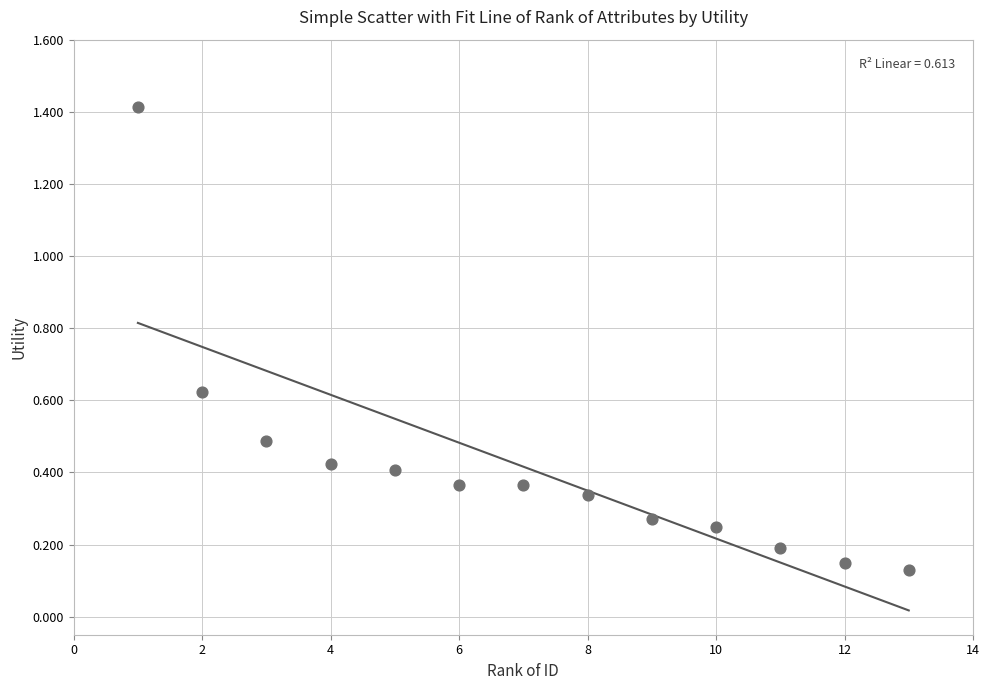

What is the range of X values (max minus min)?

12.0